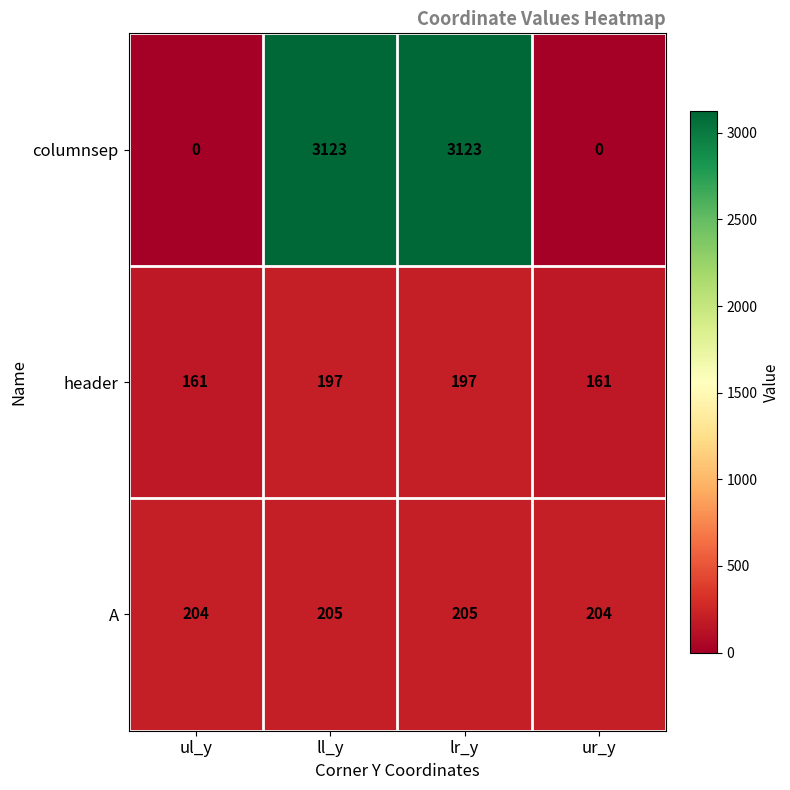

The A series shows 205 at lr_y. True or false?

True